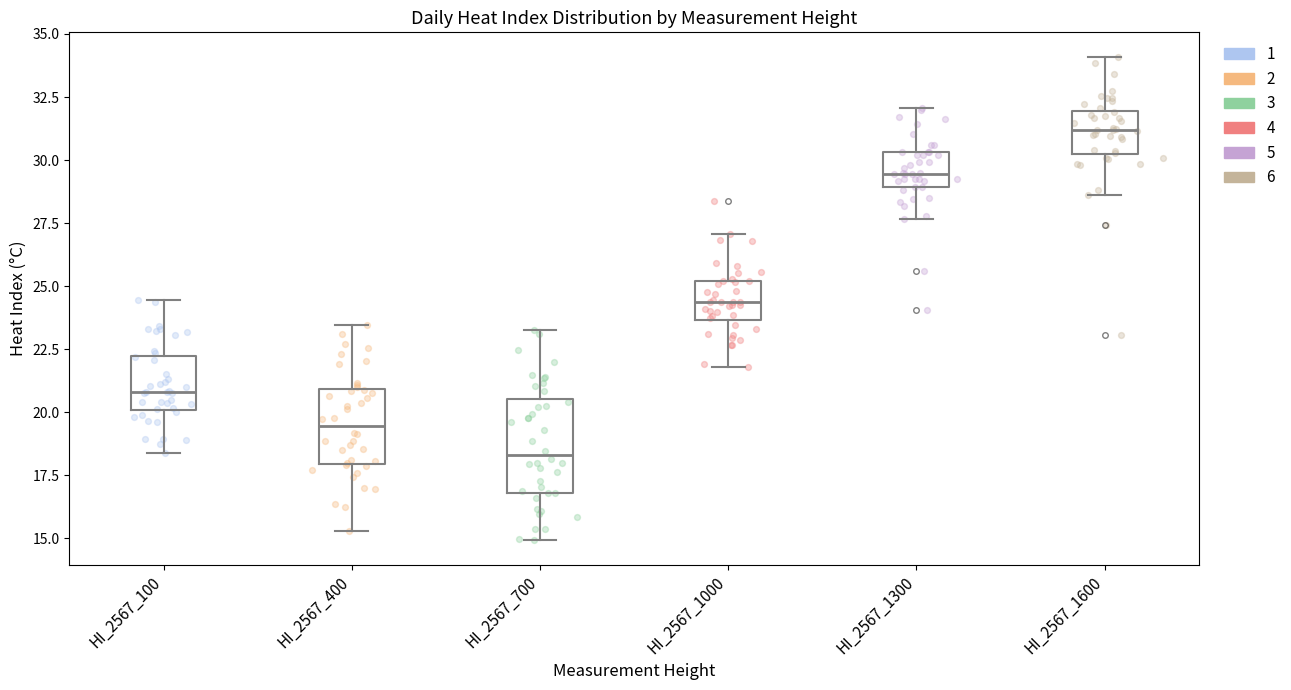

Reading left to right, transcribe this box plot: for each box, give where its median line is, the range the box spans, and where its two whiskers end, as read against the y-axis. The values are not printed on the chart, so give them approximately, as read against the axis.

HI_2567_100: median 21.0, box 20.0 to 22.0, whiskers 18.5 to 24.5
HI_2567_400: median 19.5, box 18.0 to 21.0, whiskers 15.5 to 23.5
HI_2567_700: median 18.5, box 17.0 to 20.5, whiskers 15.0 to 23.5
HI_2567_1000: median 24.5, box 23.5 to 25.0, whiskers 22.0 to 27.0
HI_2567_1300: median 29.5, box 29.0 to 30.5, whiskers 27.5 to 32.0
HI_2567_1600: median 31.0, box 30.0 to 32.0, whiskers 28.5 to 34.0